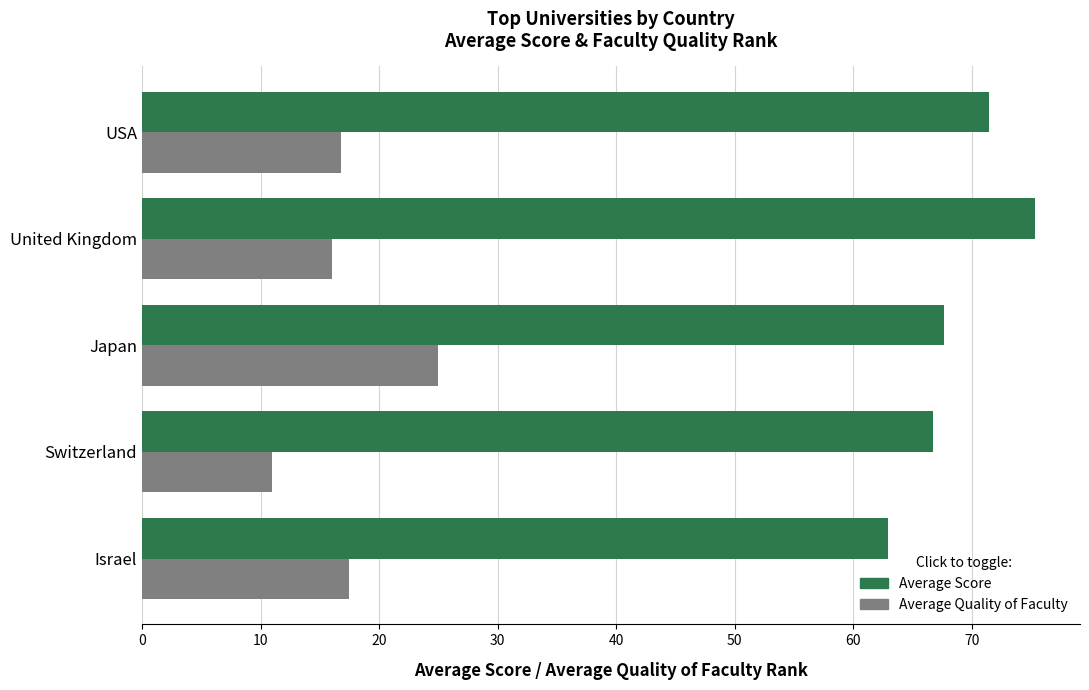

What is the average value of the Average Quality of Faculty series?

17.3